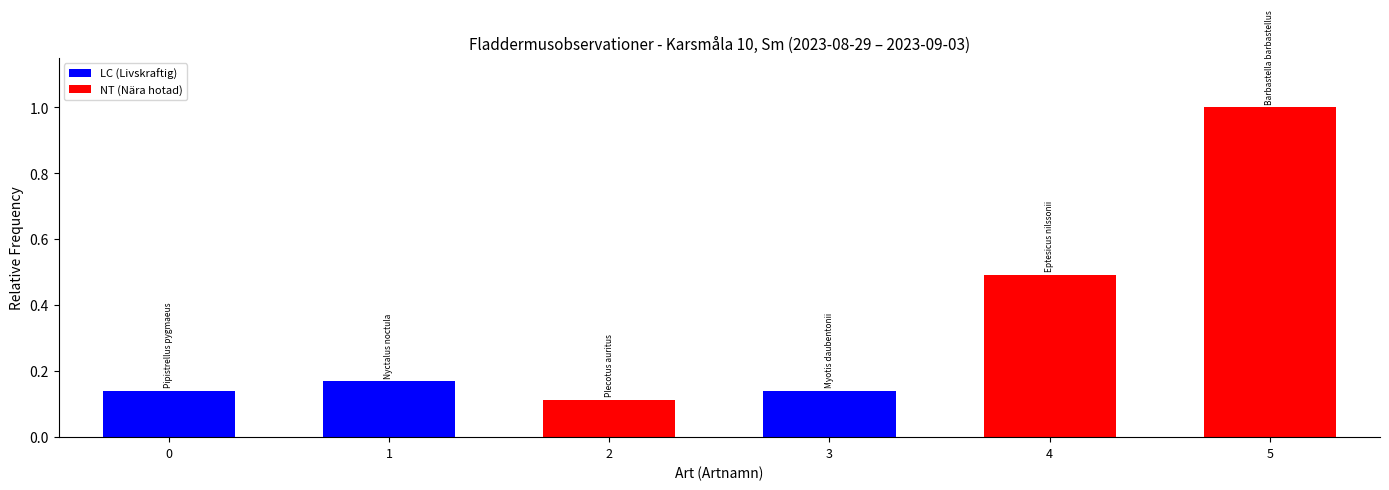

Count the number of categories in the chart.

6